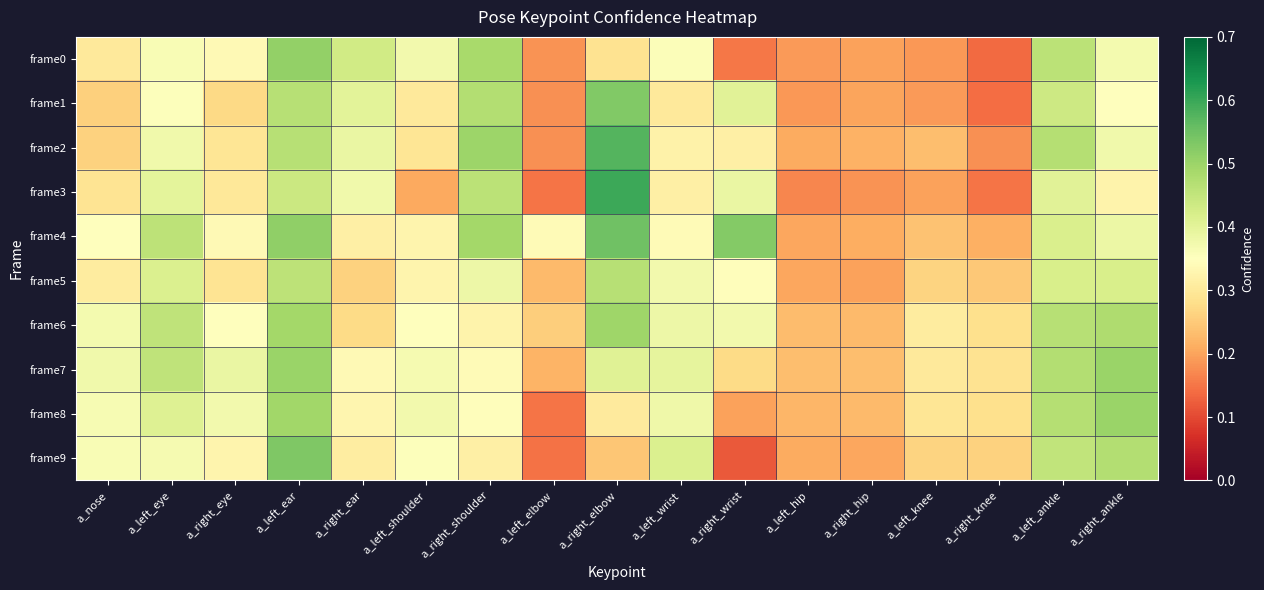

Rank the series by their maximum value, from highest to lowest.

frame3, frame2, frame4, frame9, frame1, frame0, frame7, frame8, frame6, frame5